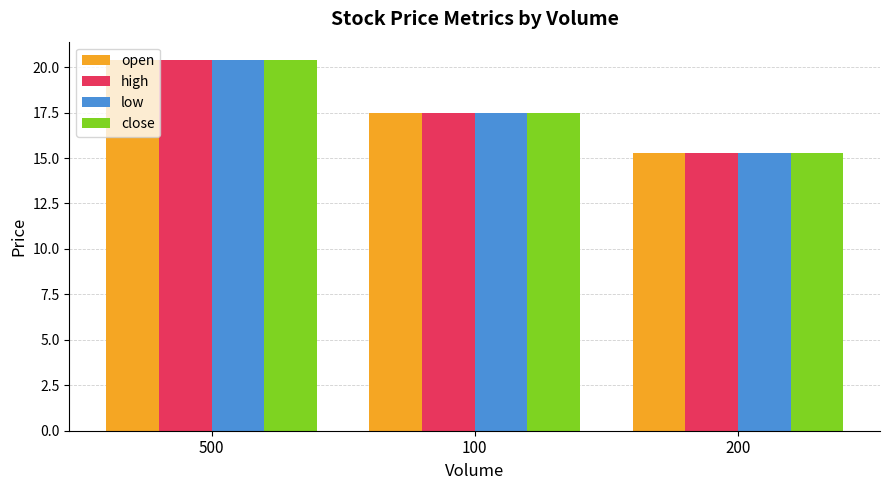

Count the number of categories in the chart.

3